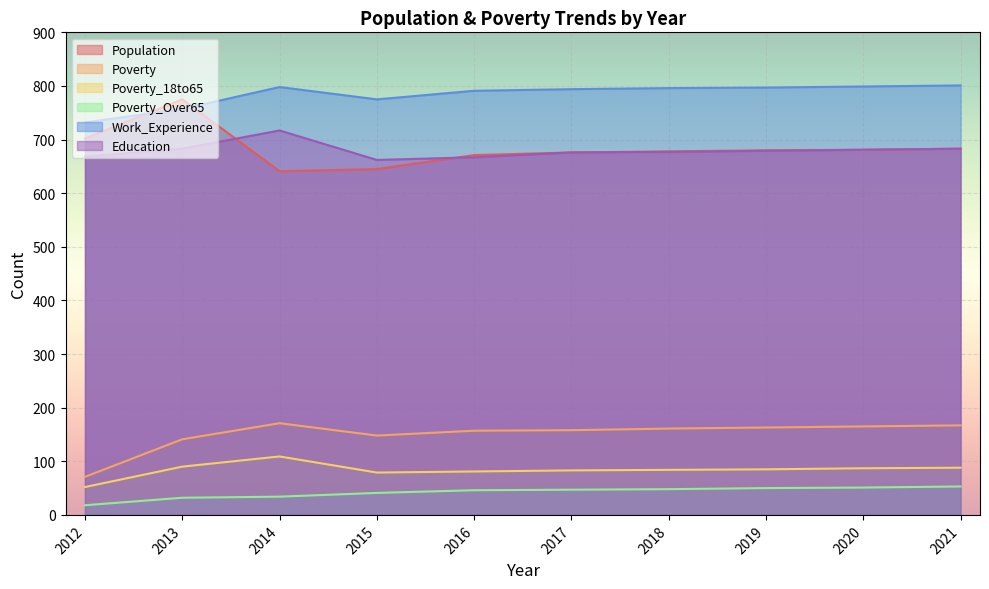

How many lines are shown in the chart?

6